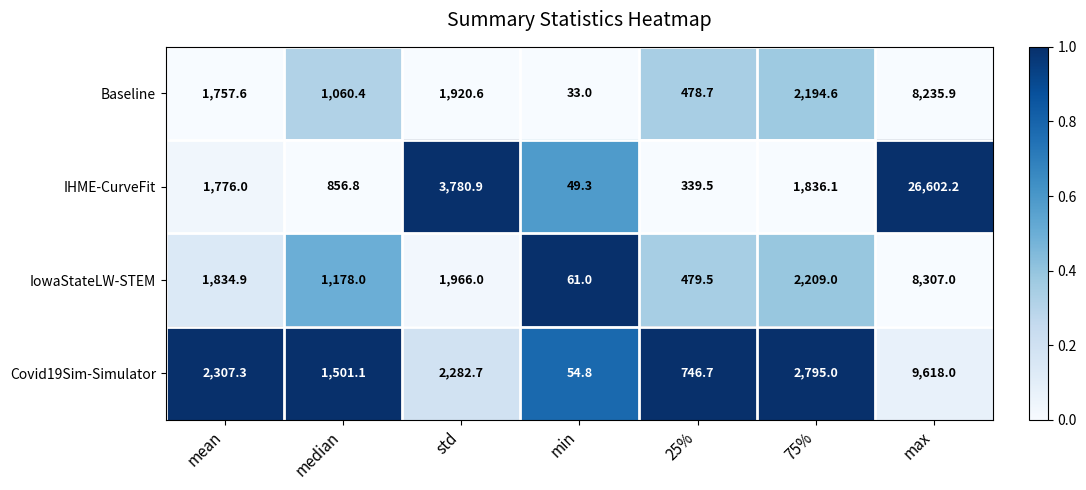

The value of Baseline at 75% is 909.8. True or false?

False